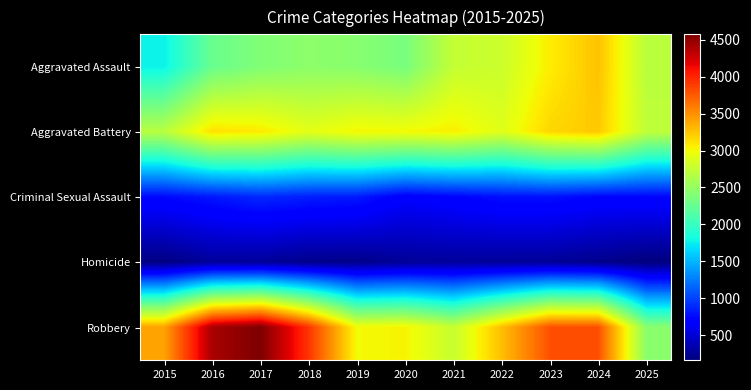

Which has a higher value, 2017 or 2024?

2024